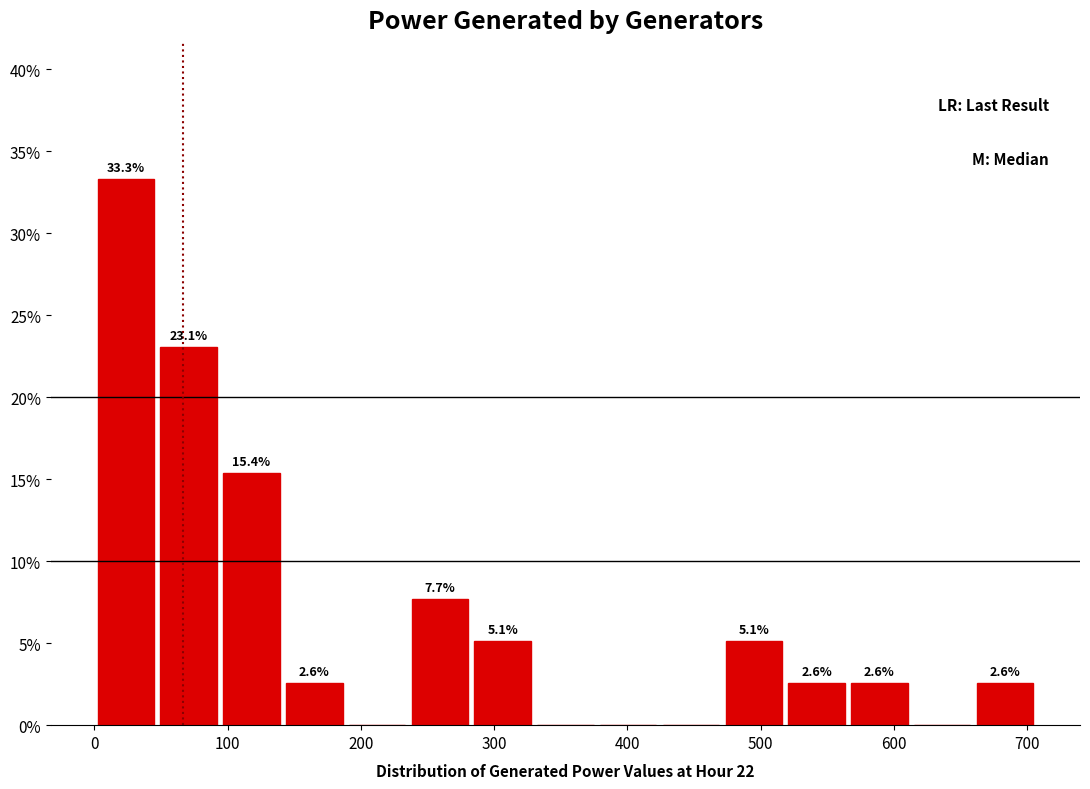

Which range on the x-axis has the tallest bar?

0 to 50